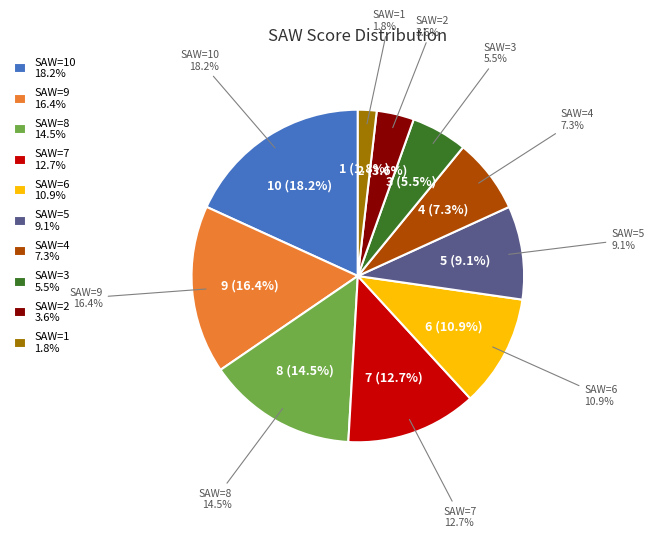

Does SAW=2 represent more than half of the total?

No